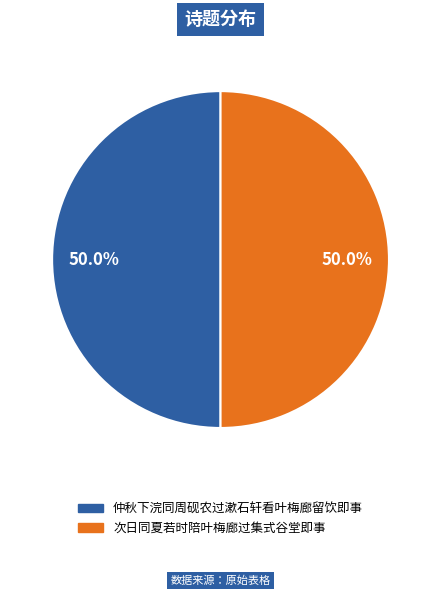

To the nearest percent, what is the combined percentage of 仲秋下浣同周砚农过漱石轩看叶梅廊留饮即事 and 次日同夏若时陪叶梅廊过集式谷堂即事?

100%